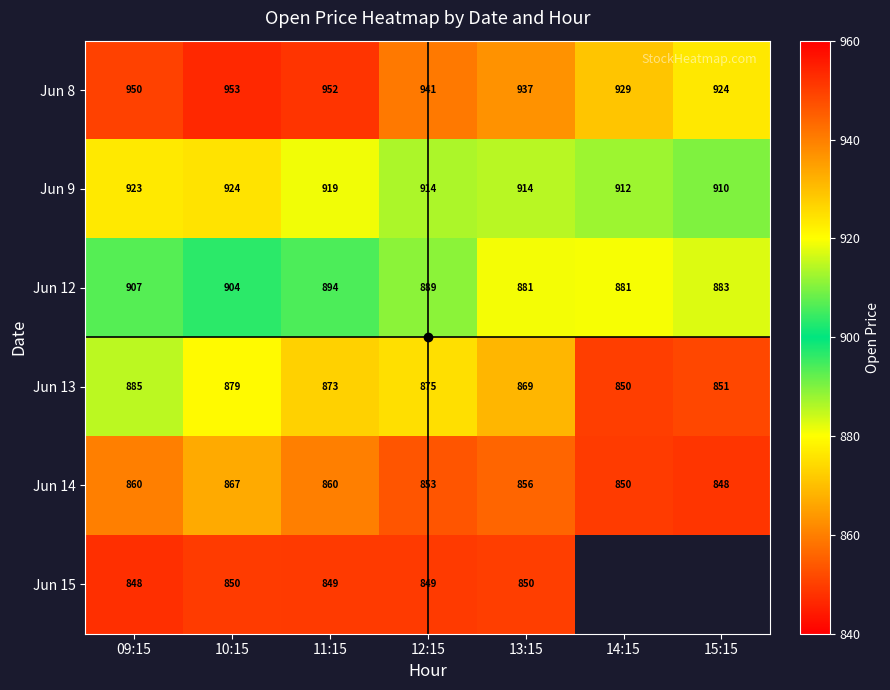

The value of Jun 15 at 09:15 is 344.0. True or false?

False